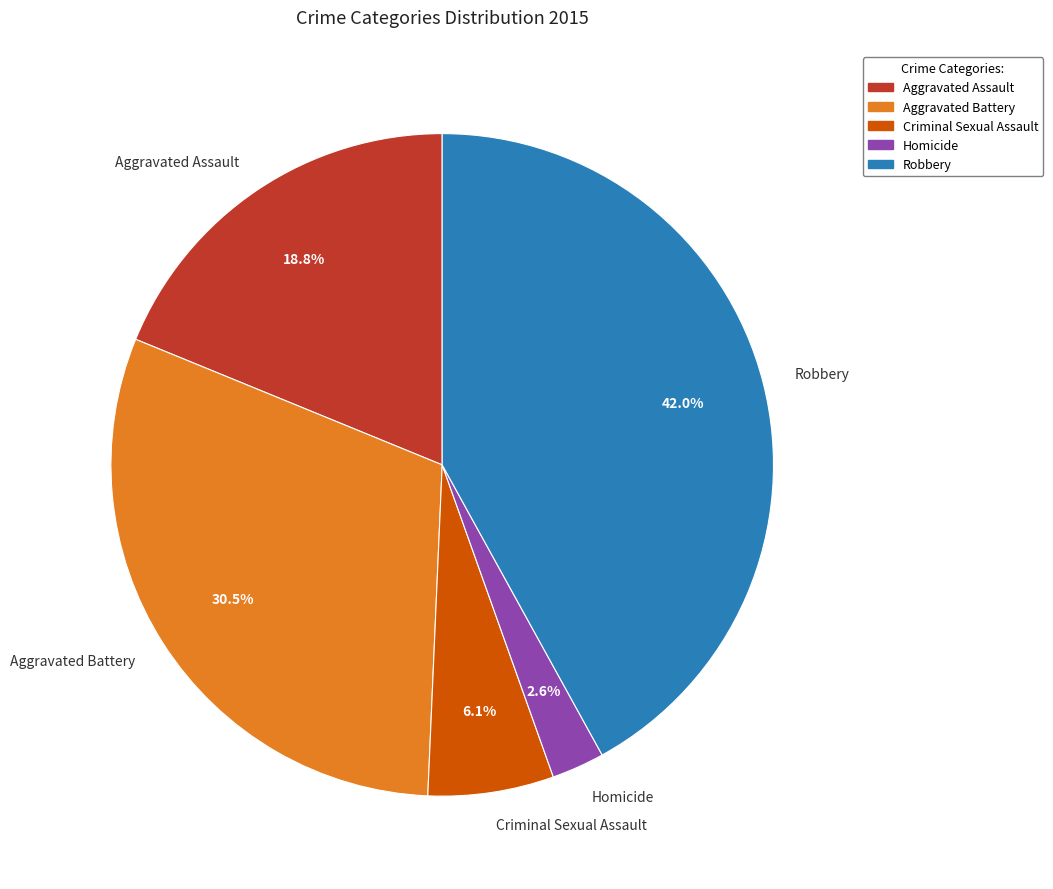

To the nearest percent, what is the difference between the Robbery and Aggravated Assault slice percentages?

23%